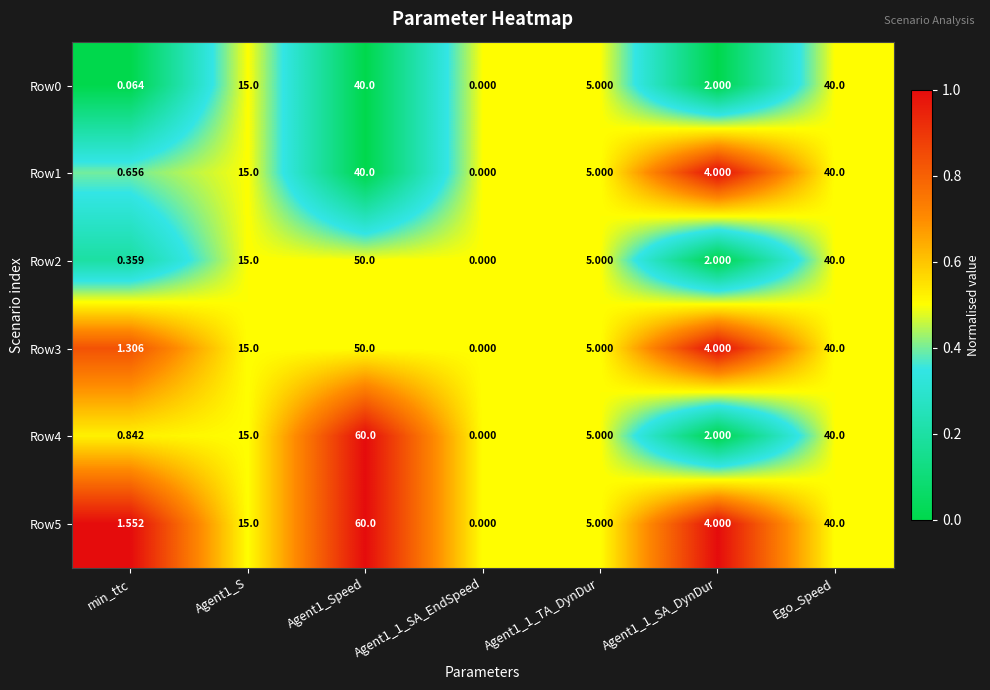

How many data points does each series have?

7